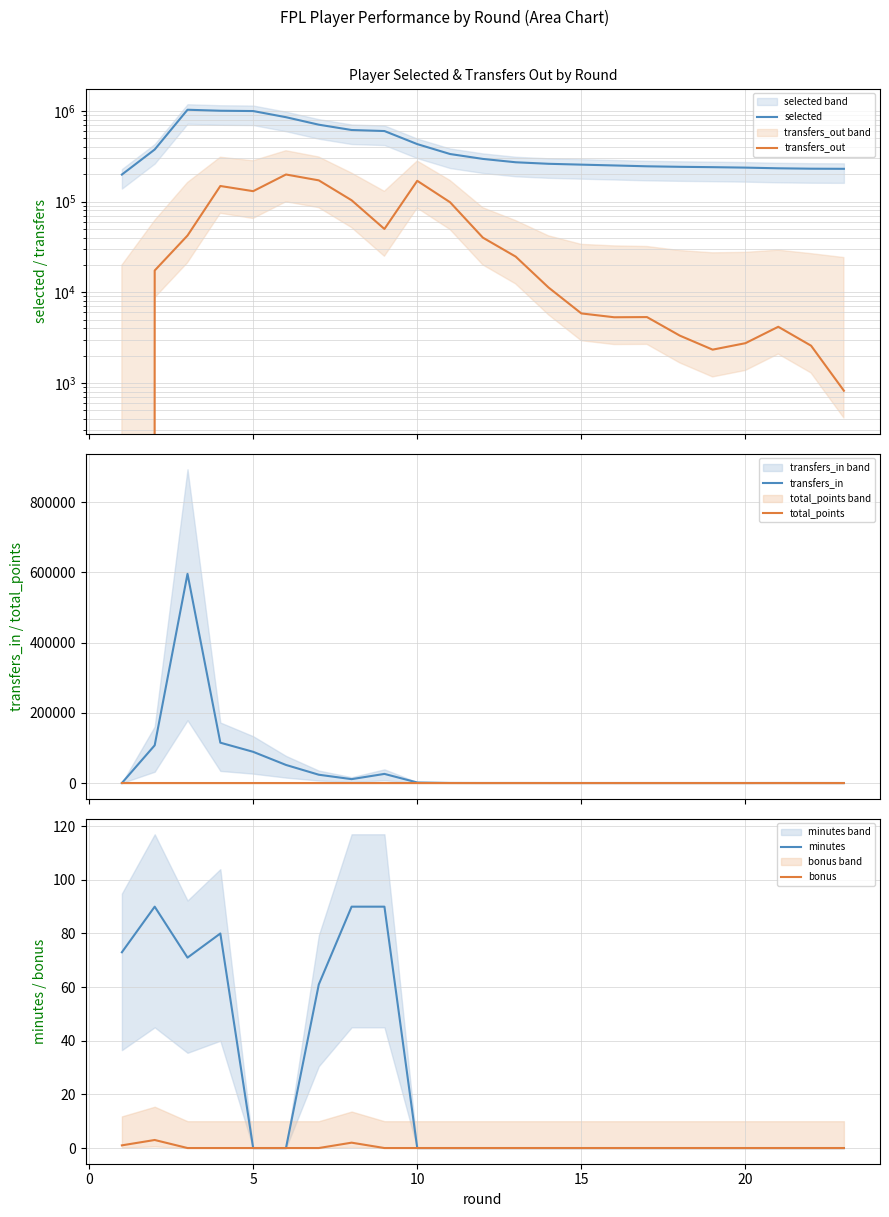

True or false: total_points and bonus cross at least once.

False